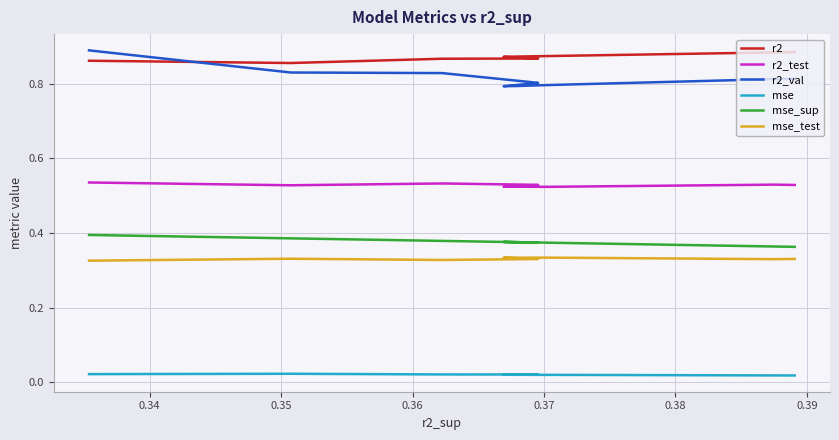

What is the maximum value for r2_test?

0.5